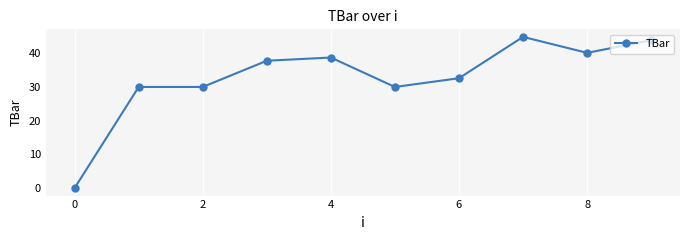

What is the greatest value displayed?

44.9